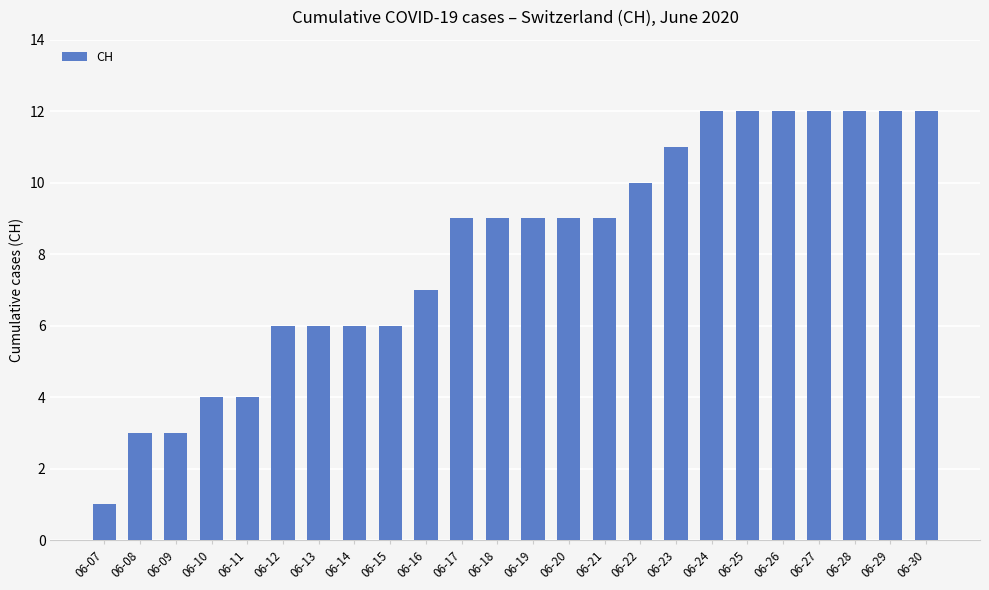

Which has a higher value, 06-26 or 06-23?

06-26